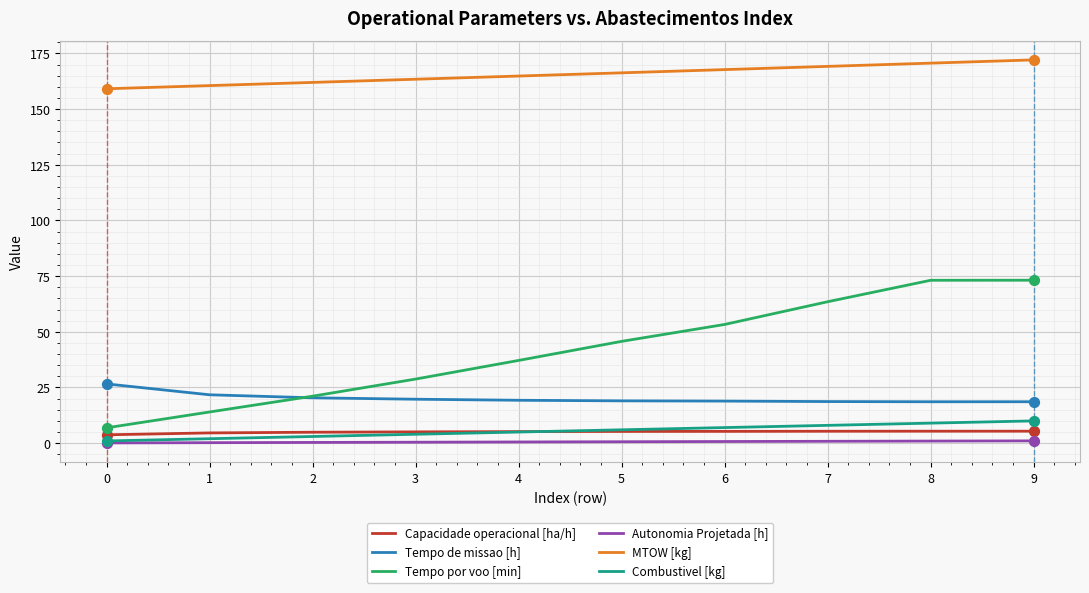

What is the total value across all series at 4?

232.0